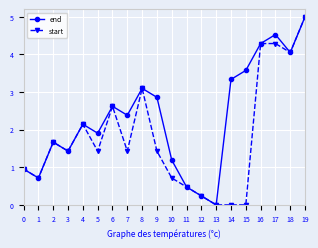

Where does the end series first go above 2?

4